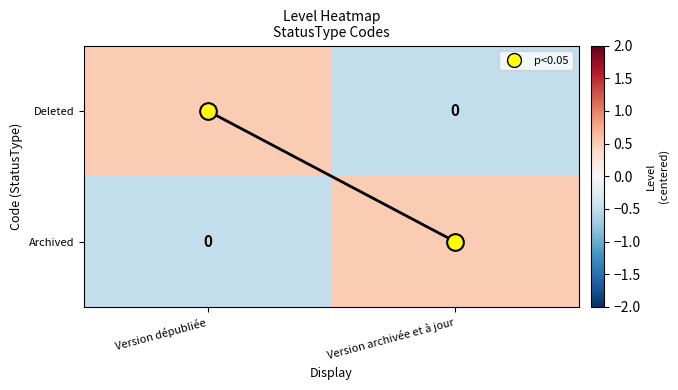

Is it true that Deleted equals 0 at Version archivée et à jour?

True